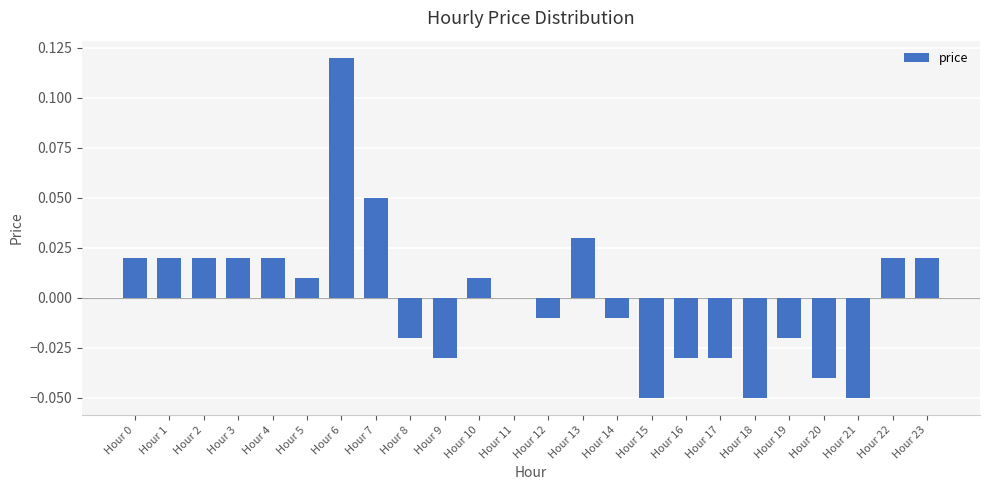

Between Hour 7 and Hour 0, which is larger?

Hour 7